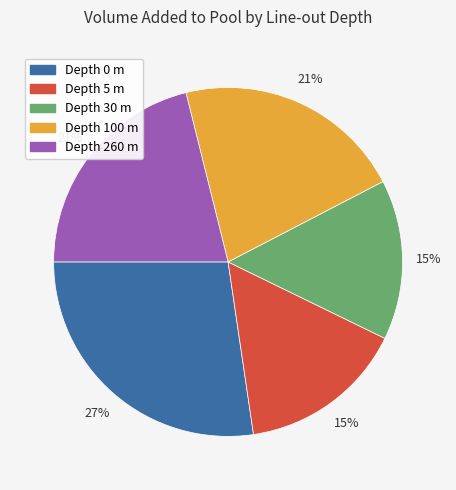

True or false: Depth 5 m accounts for 26% of the total.

False